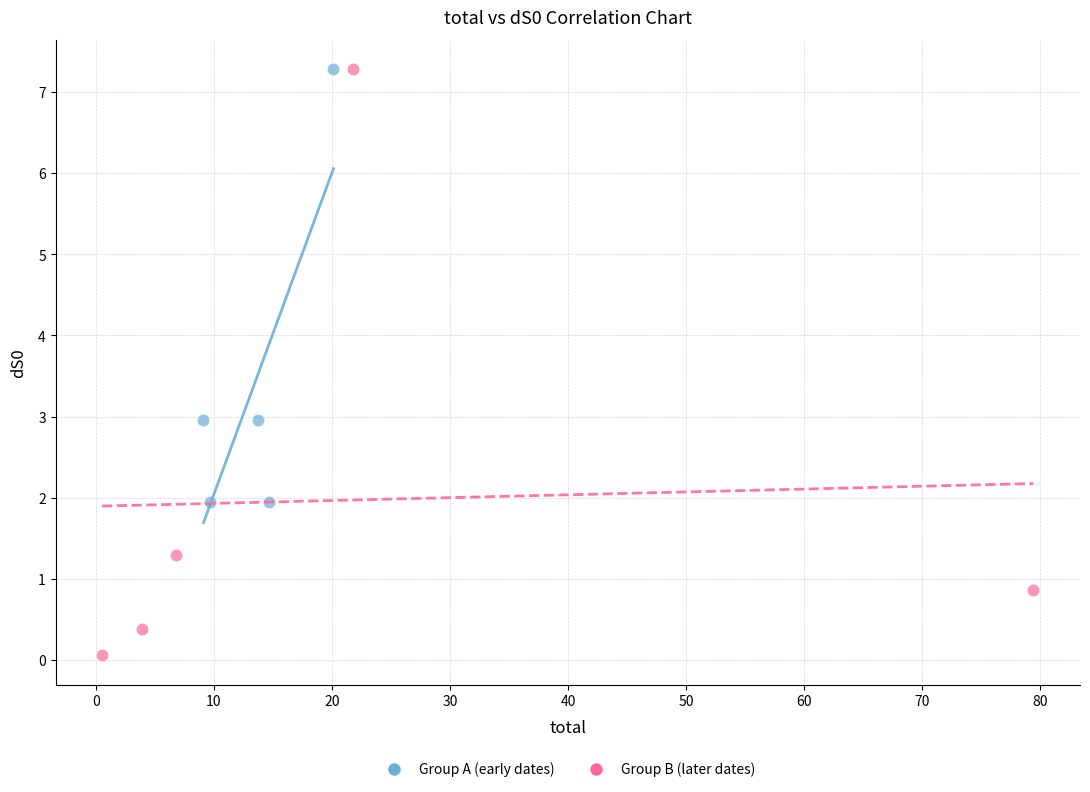

Which series has the largest Y range (max minus min)?

Group B (later dates)